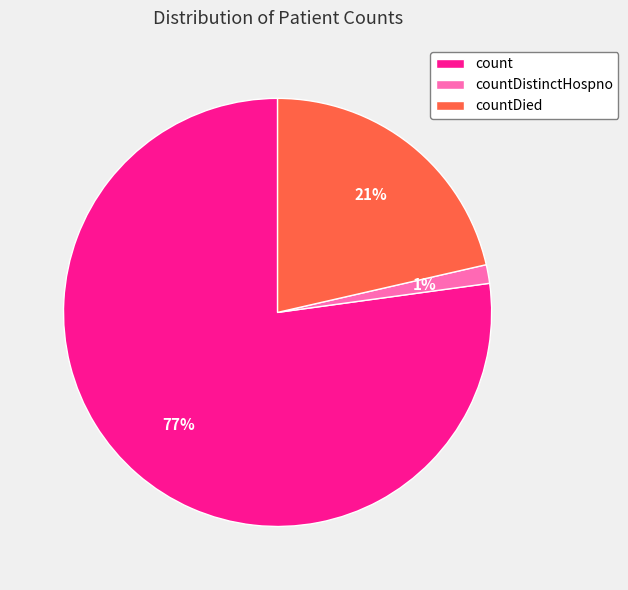

Which has a higher value, countDied or countDistinctHospno?

countDied